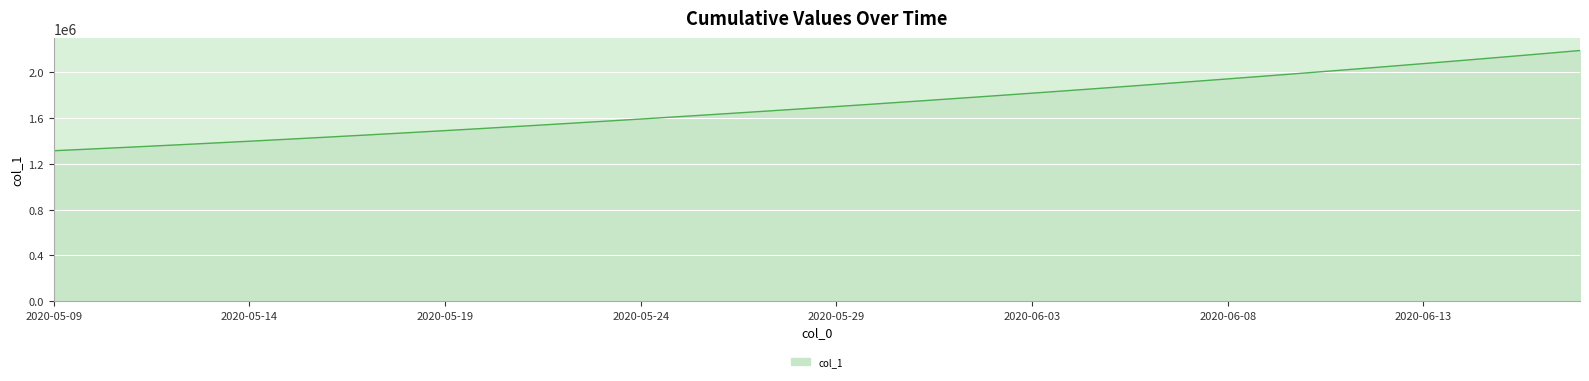

What is the smallest value displayed?

1315099.0